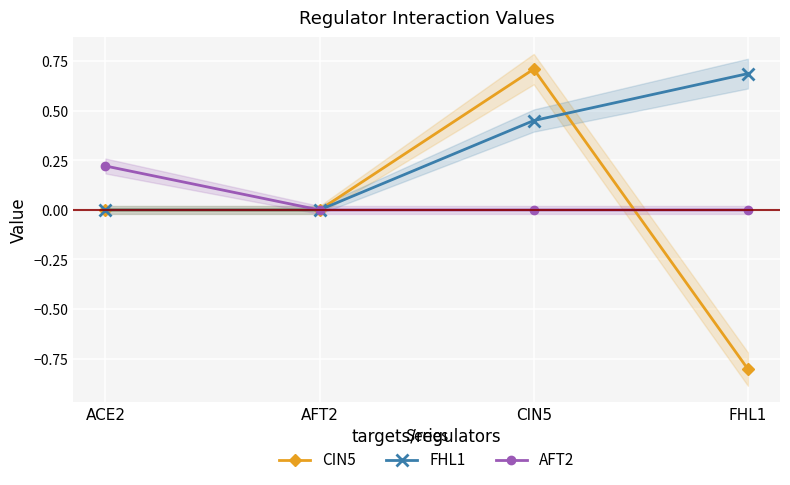

What is the greatest value displayed?

0.7